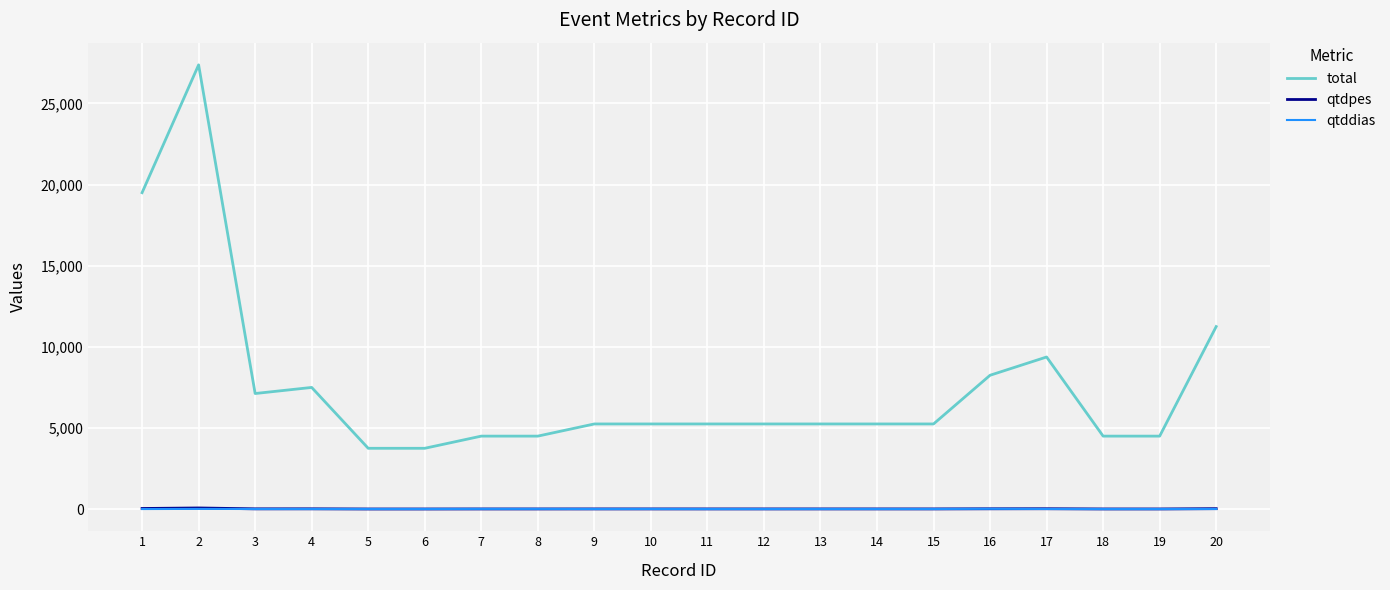

At which category does the chart reach its peak across all series?

2